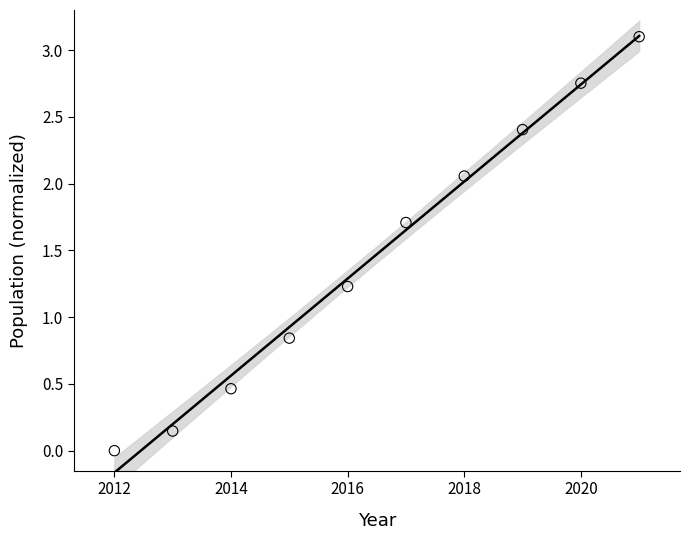

What is the average X value?

2016.5